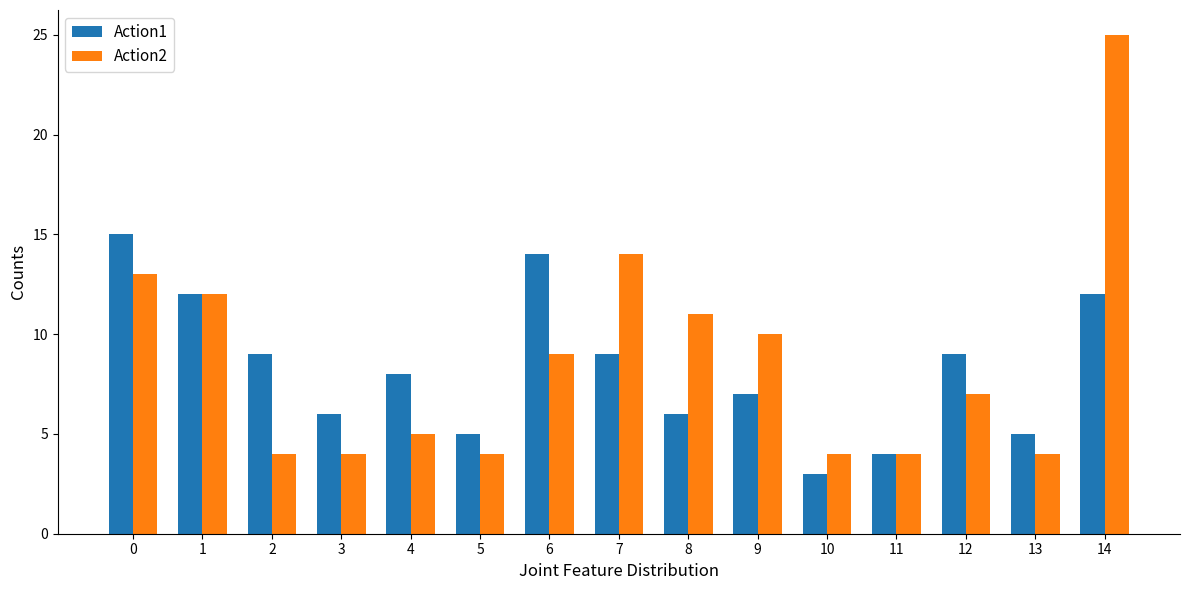

The Action1 series shows 14 at 6. True or false?

True